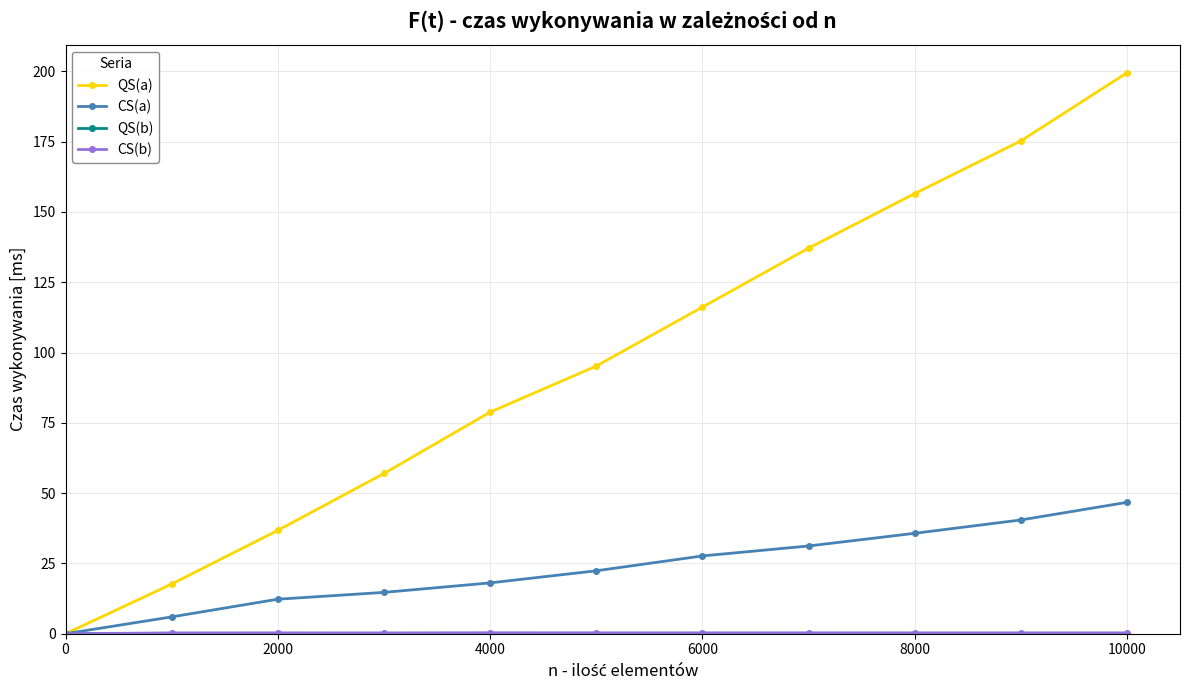

What is the maximum value shown in the chart?

199.5